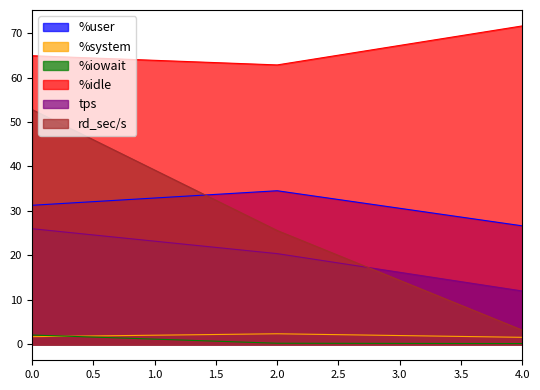

Reading right to left, transcribe all the data shown in this chart.

%user: 26.6	34.5	31.3
%system: 1.6	2.4	1.7
%iowait: 0.2	0.2	2.1
%idle: 71.6	62.8	64.9
tps: 12.0	20.4	26.0
rd_sec/s: 3.2	25.6	52.8